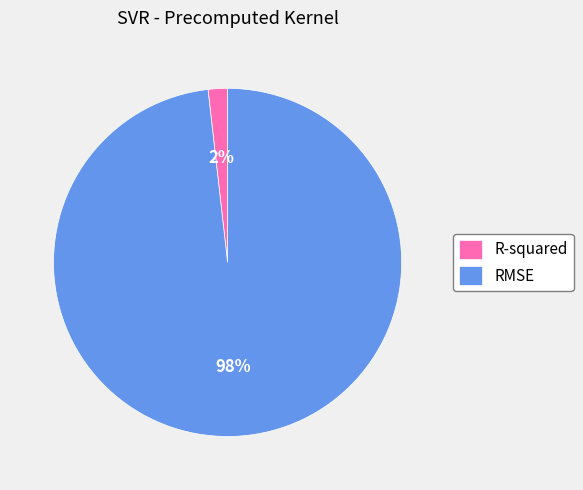

To the nearest percent, what is the average slice percentage?

50%